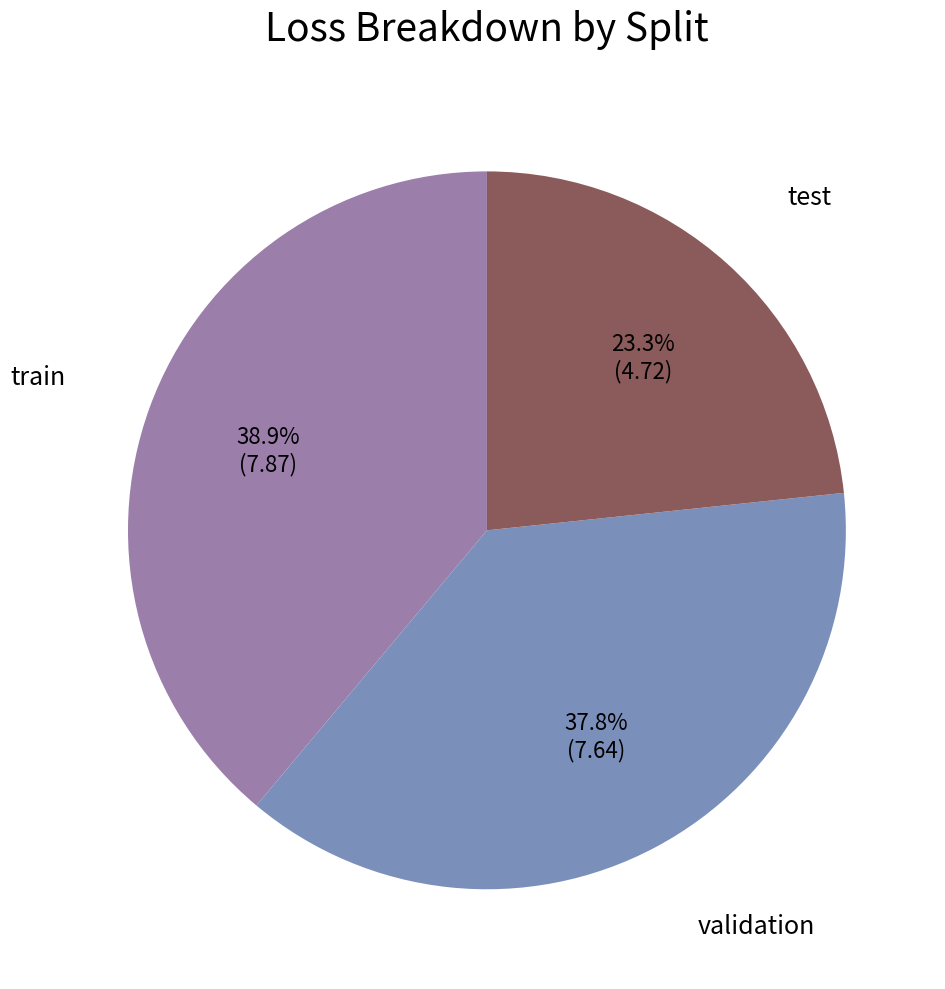

Is there any slice that represents more than half of the pie?

No